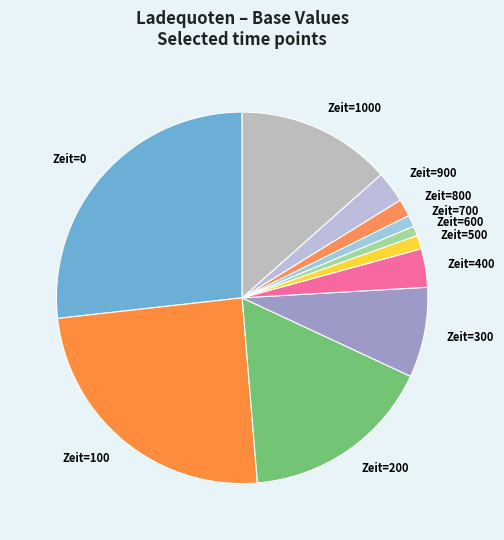

What is the ratio of the value at Zeit=800 to the value at Zeit=500?

1.3